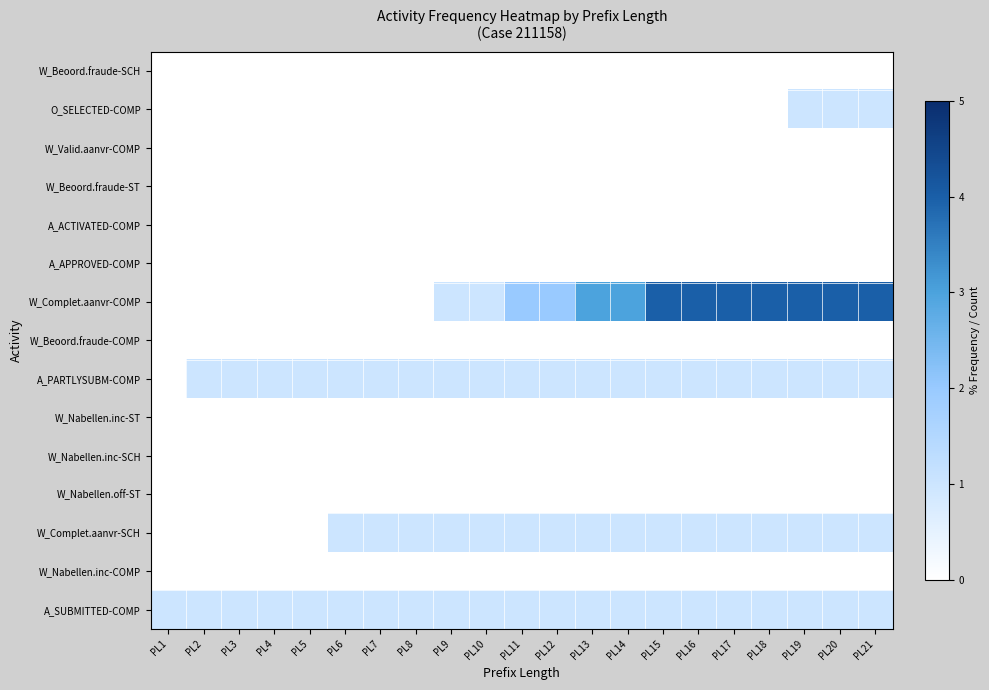

Reading left to right, what are all the values shown in this chart?

W_Beoord.fraude-SCH: PL1=0	PL2=0	PL3=0	PL4=0	PL5=0	PL6=0	PL7=0	PL8=0	PL9=0	PL10=0	PL11=0	PL12=0	PL13=0	PL14=0	PL15=0	PL16=0	PL17=0	PL18=0	PL19=0	PL20=0	PL21=0
O_SELECTED-COMP: PL1=0	PL2=0	PL3=0	PL4=0	PL5=0	PL6=0	PL7=0	PL8=0	PL9=0	PL10=0	PL11=0	PL12=0	PL13=0	PL14=0	PL15=0	PL16=0	PL17=0	PL18=0	PL19=1	PL20=1	PL21=1
W_Valid.aanvr-COMP: PL1=0	PL2=0	PL3=0	PL4=0	PL5=0	PL6=0	PL7=0	PL8=0	PL9=0	PL10=0	PL11=0	PL12=0	PL13=0	PL14=0	PL15=0	PL16=0	PL17=0	PL18=0	PL19=0	PL20=0	PL21=0
W_Beoord.fraude-ST: PL1=0	PL2=0	PL3=0	PL4=0	PL5=0	PL6=0	PL7=0	PL8=0	PL9=0	PL10=0	PL11=0	PL12=0	PL13=0	PL14=0	PL15=0	PL16=0	PL17=0	PL18=0	PL19=0	PL20=0	PL21=0
A_ACTIVATED-COMP: PL1=0	PL2=0	PL3=0	PL4=0	PL5=0	PL6=0	PL7=0	PL8=0	PL9=0	PL10=0	PL11=0	PL12=0	PL13=0	PL14=0	PL15=0	PL16=0	PL17=0	PL18=0	PL19=0	PL20=0	PL21=0
A_APPROVED-COMP: PL1=0	PL2=0	PL3=0	PL4=0	PL5=0	PL6=0	PL7=0	PL8=0	PL9=0	PL10=0	PL11=0	PL12=0	PL13=0	PL14=0	PL15=0	PL16=0	PL17=0	PL18=0	PL19=0	PL20=0	PL21=0
W_Complet.aanvr-COMP: PL1=0	PL2=0	PL3=0	PL4=0	PL5=0	PL6=0	PL7=0	PL8=0	PL9=1	PL10=1	PL11=2	PL12=2	PL13=3	PL14=3	PL15=4	PL16=4	PL17=4	PL18=4	PL19=4	PL20=4	PL21=4
W_Beoord.fraude-COMP: PL1=0	PL2=0	PL3=0	PL4=0	PL5=0	PL6=0	PL7=0	PL8=0	PL9=0	PL10=0	PL11=0	PL12=0	PL13=0	PL14=0	PL15=0	PL16=0	PL17=0	PL18=0	PL19=0	PL20=0	PL21=0
A_PARTLYSUBM-COMP: PL1=0	PL2=1	PL3=1	PL4=1	PL5=1	PL6=1	PL7=1	PL8=1	PL9=1	PL10=1	PL11=1	PL12=1	PL13=1	PL14=1	PL15=1	PL16=1	PL17=1	PL18=1	PL19=1	PL20=1	PL21=1
W_Nabellen.inc-ST: PL1=0	PL2=0	PL3=0	PL4=0	PL5=0	PL6=0	PL7=0	PL8=0	PL9=0	PL10=0	PL11=0	PL12=0	PL13=0	PL14=0	PL15=0	PL16=0	PL17=0	PL18=0	PL19=0	PL20=0	PL21=0
W_Nabellen.inc-SCH: PL1=0	PL2=0	PL3=0	PL4=0	PL5=0	PL6=0	PL7=0	PL8=0	PL9=0	PL10=0	PL11=0	PL12=0	PL13=0	PL14=0	PL15=0	PL16=0	PL17=0	PL18=0	PL19=0	PL20=0	PL21=0
W_Nabellen.off-ST: PL1=0	PL2=0	PL3=0	PL4=0	PL5=0	PL6=0	PL7=0	PL8=0	PL9=0	PL10=0	PL11=0	PL12=0	PL13=0	PL14=0	PL15=0	PL16=0	PL17=0	PL18=0	PL19=0	PL20=0	PL21=0
W_Complet.aanvr-SCH: PL1=0	PL2=0	PL3=0	PL4=0	PL5=0	PL6=1	PL7=1	PL8=1	PL9=1	PL10=1	PL11=1	PL12=1	PL13=1	PL14=1	PL15=1	PL16=1	PL17=1	PL18=1	PL19=1	PL20=1	PL21=1
W_Nabellen.inc-COMP: PL1=0	PL2=0	PL3=0	PL4=0	PL5=0	PL6=0	PL7=0	PL8=0	PL9=0	PL10=0	PL11=0	PL12=0	PL13=0	PL14=0	PL15=0	PL16=0	PL17=0	PL18=0	PL19=0	PL20=0	PL21=0
A_SUBMITTED-COMP: PL1=1	PL2=1	PL3=1	PL4=1	PL5=1	PL6=1	PL7=1	PL8=1	PL9=1	PL10=1	PL11=1	PL12=1	PL13=1	PL14=1	PL15=1	PL16=1	PL17=1	PL18=1	PL19=1	PL20=1	PL21=1